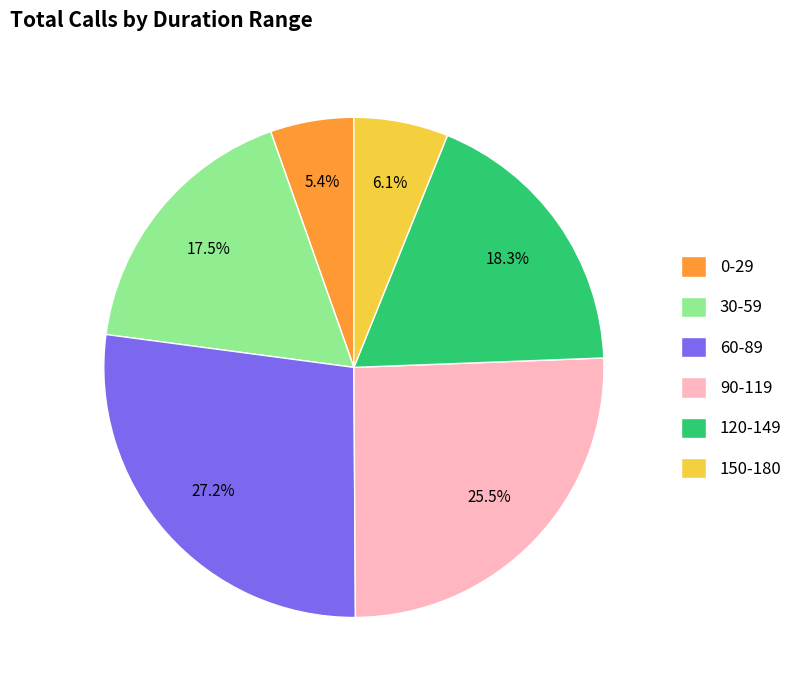

Is 30-59 the majority of the pie?

No